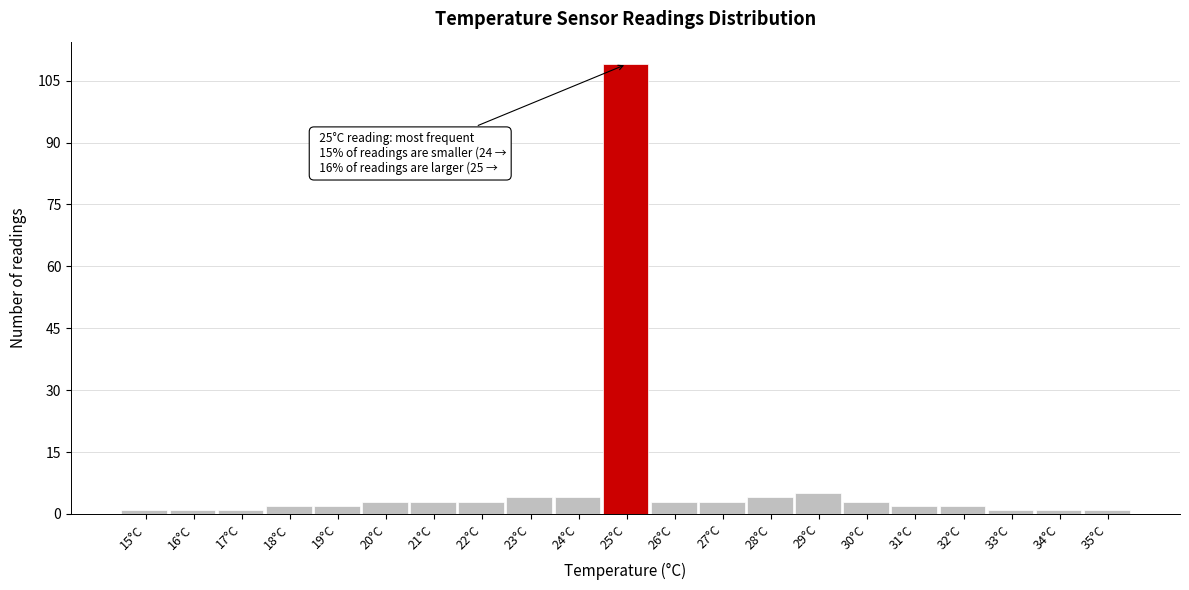

Reading right to left, extract all data points from this chart.

35°C=1	34°C=1	33°C=1	32°C=2	31°C=2	30°C=3	29°C=5	28°C=4	27°C=3	26°C=3	25°C=109	24°C=4	23°C=4	22°C=3	21°C=3	20°C=3	19°C=2	18°C=2	17°C=1	16°C=1	15°C=1